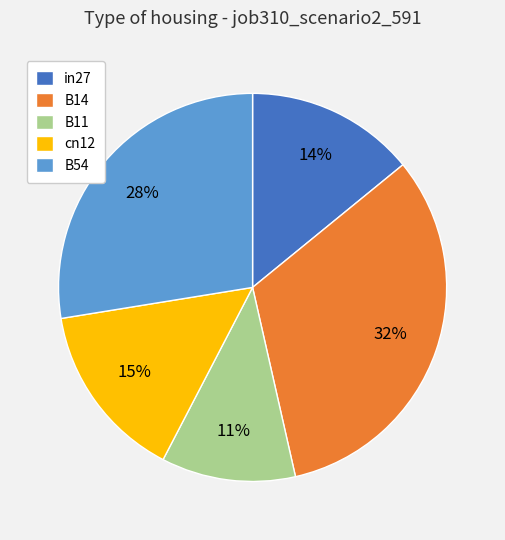

How many slices are in this pie chart?

5